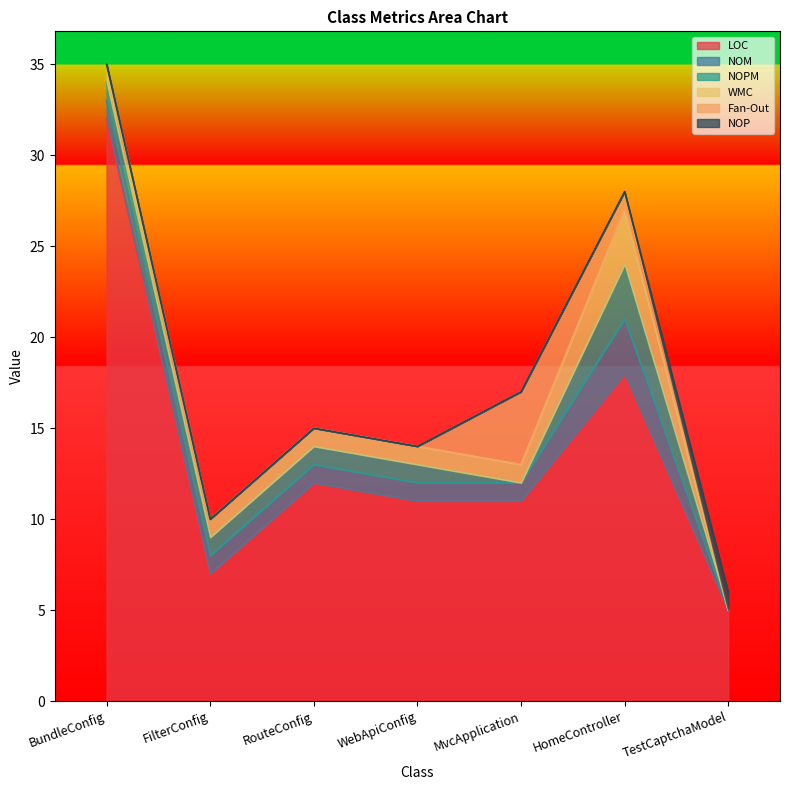

At which category is the sum across all series the highest?

BundleConfig